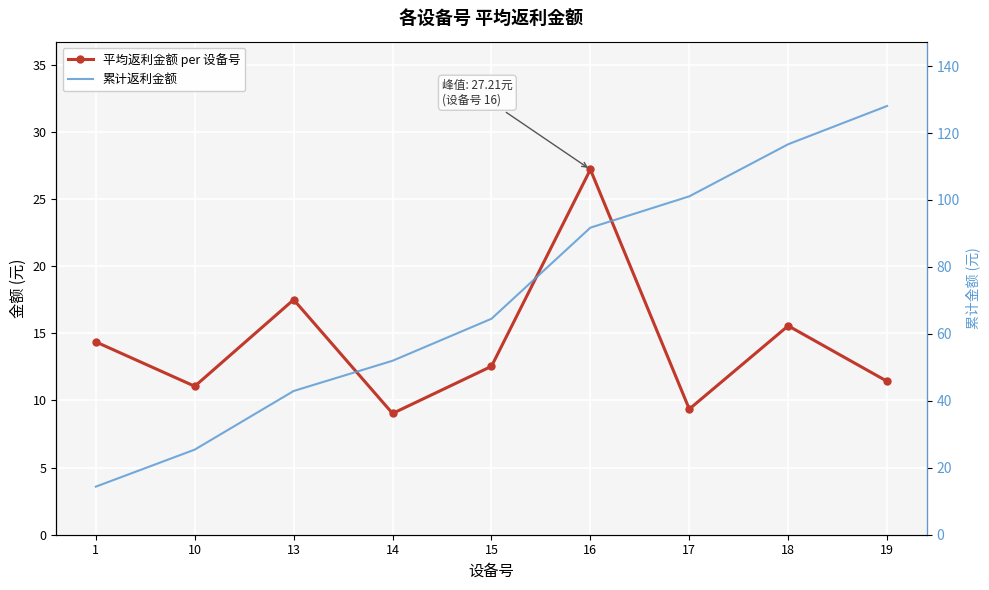

In 平均返利金额 per 设备号, how many points are lower than both neighbors (excluding endpoints)?

3